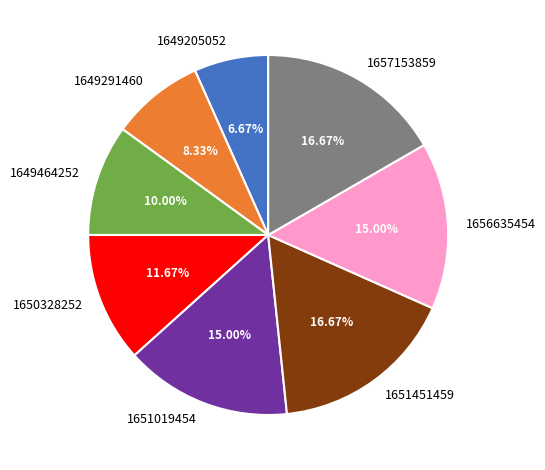

Which category has the smallest portion of the pie?

1649205052